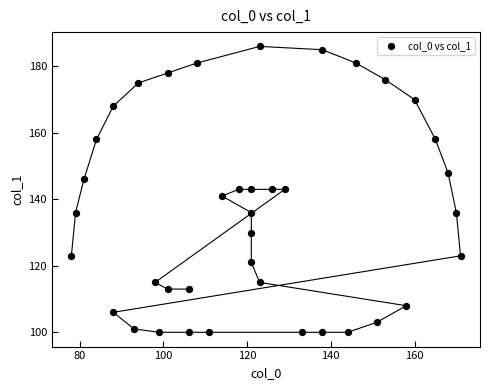

What is the range of X values (max minus min)?

93